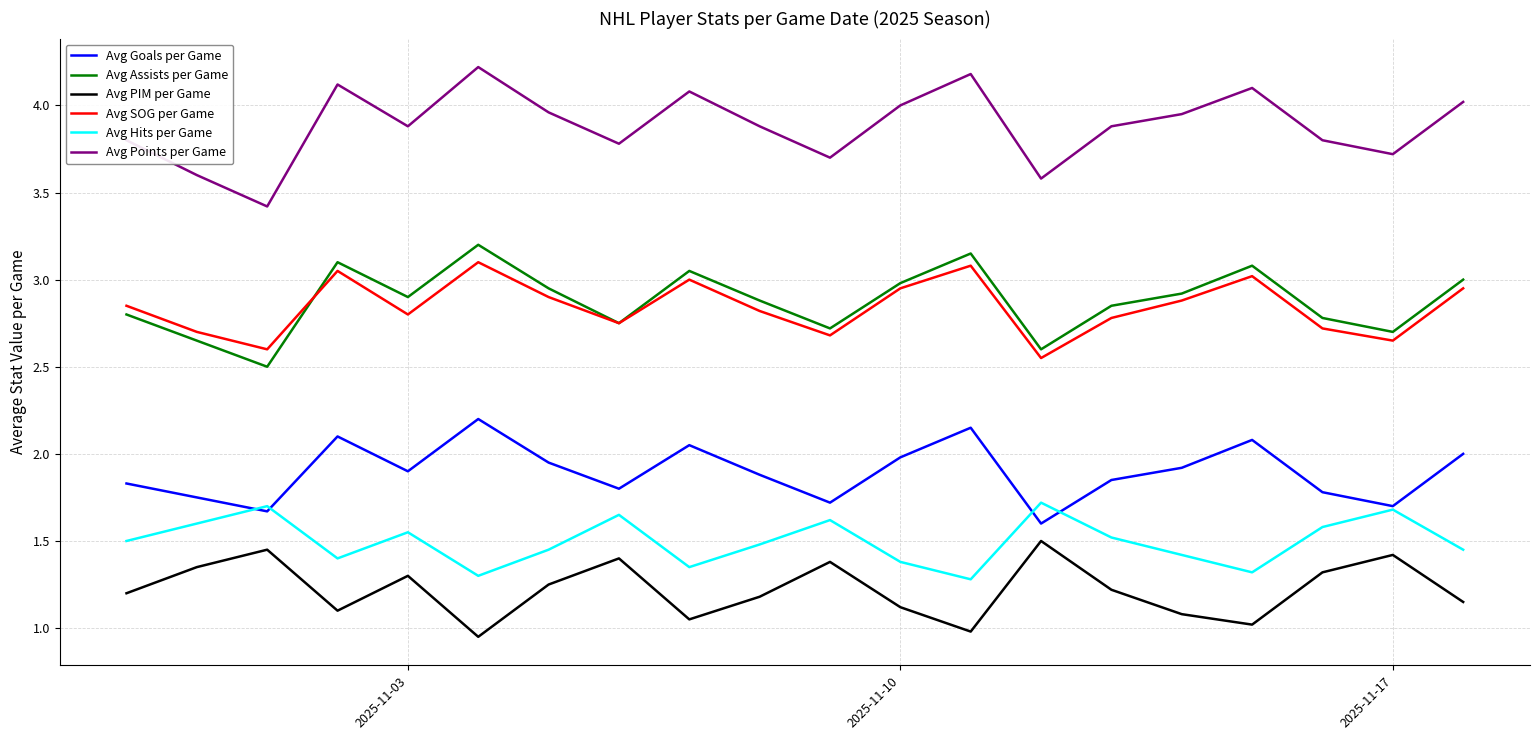

Which series has the largest total across all categories?

Avg Points per Game